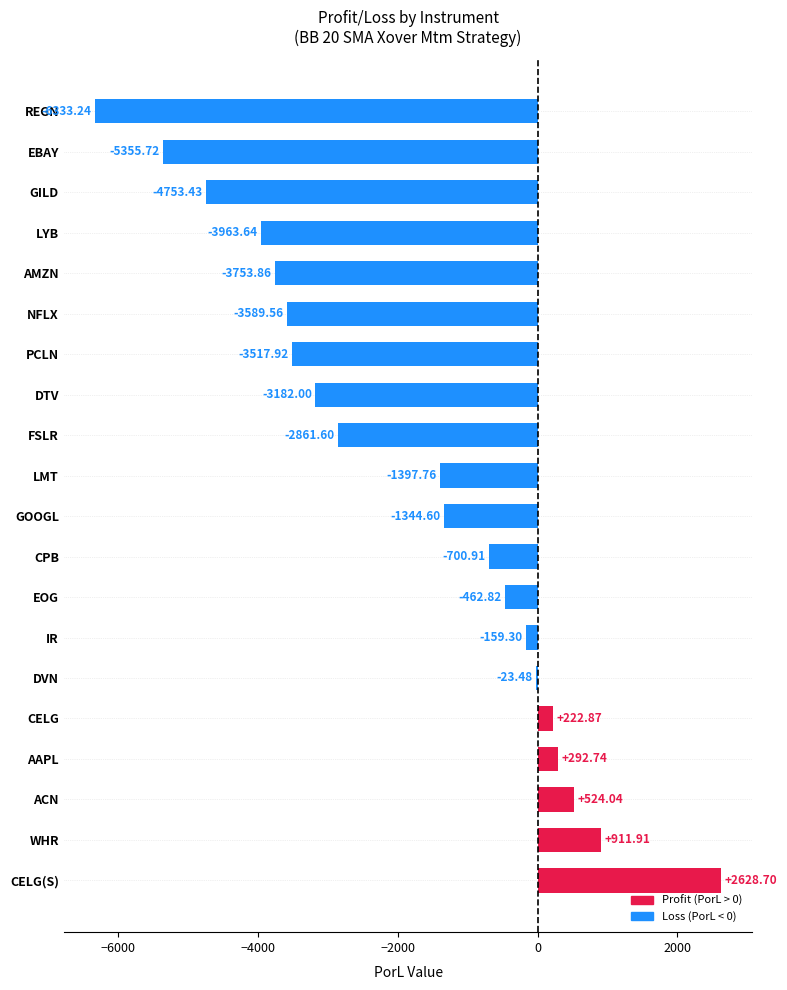

What is the sum of all values?

-36819.6